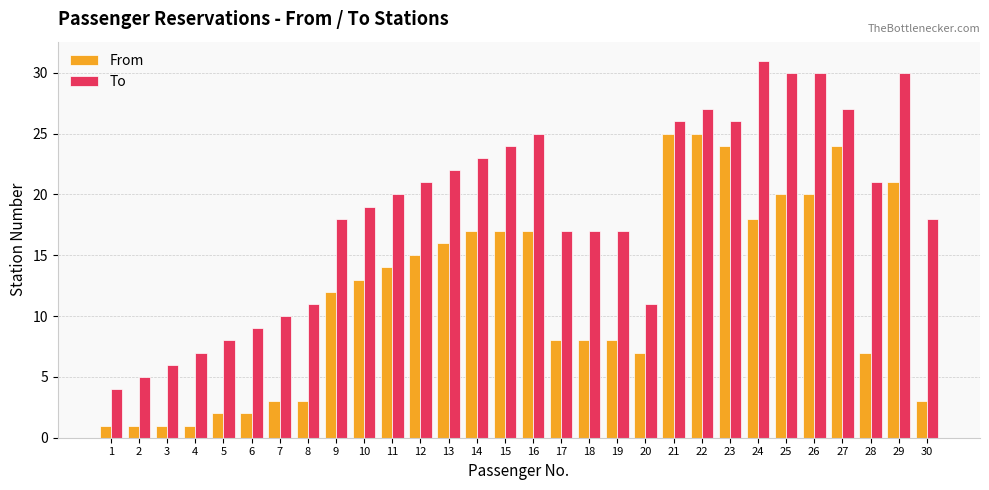

Rank the series by their average value, from lowest to highest.

From, To